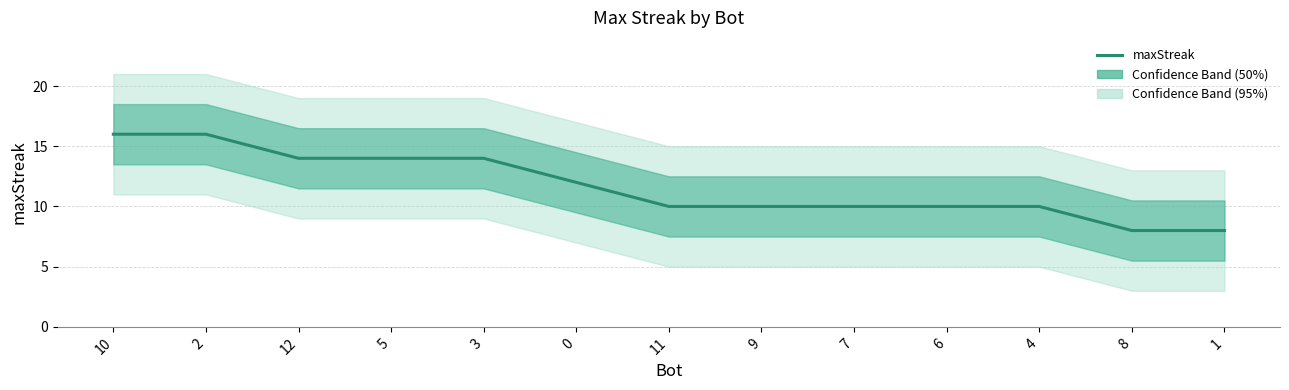

Reading left to right, extract all data points from this chart.

10=16	2=16	12=14	5=14	3=14	0=12	11=10	9=10	7=10	6=10	4=10	8=8	1=8